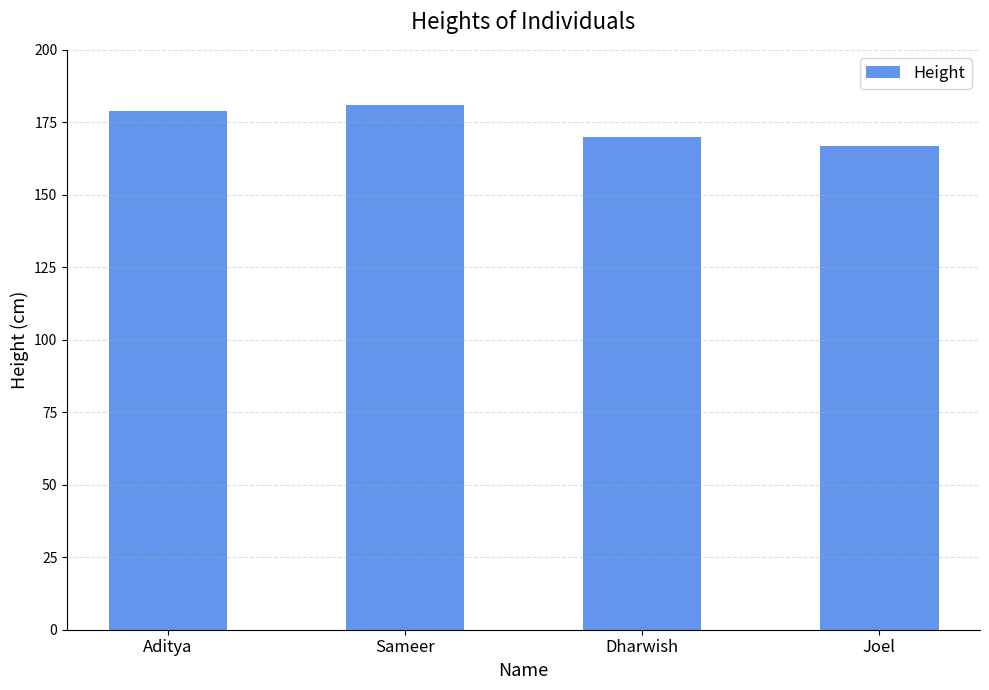

Read the value at Joel, to the nearest 5.

165